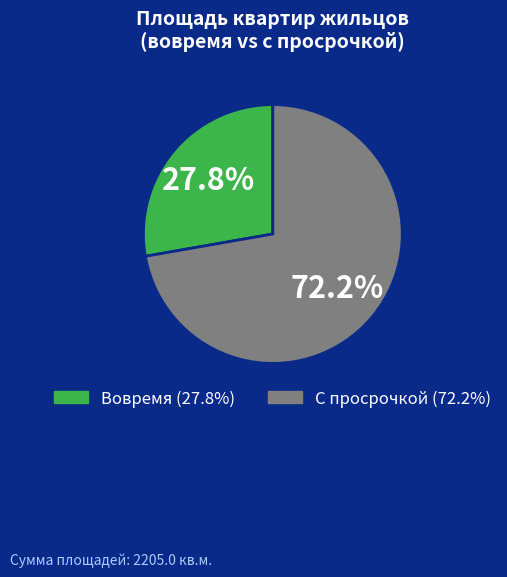

Is there a majority slice in this chart?

Yes